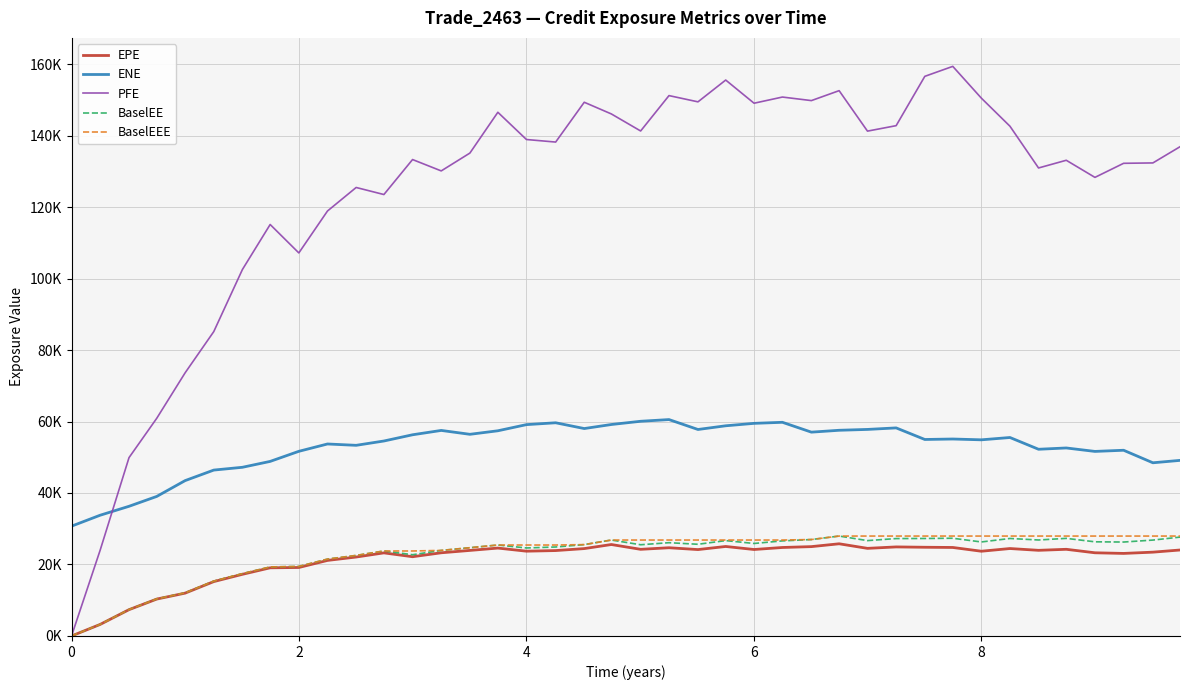

Does the chart have visible grid lines?

Yes